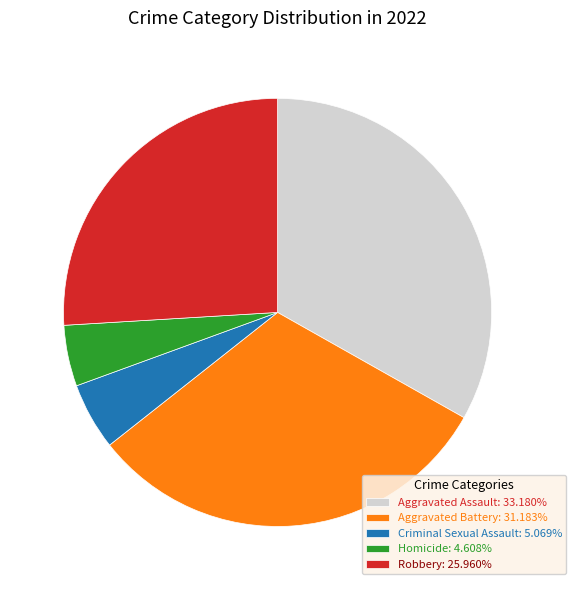

Approximately how many times larger is the value at Aggravated Battery: 31.183% compared to Robbery: 25.960%?

1.2